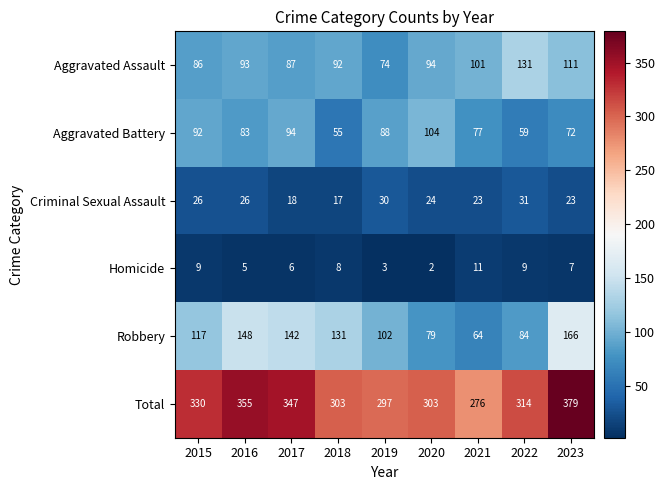

Is it true that Robbery equals 73 at 2017?

False